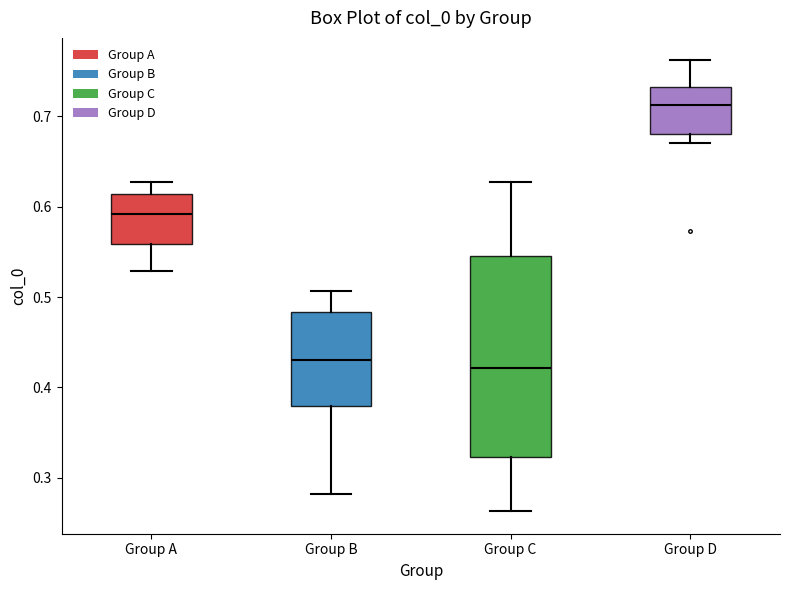

Reading left to right, transcribe this box plot: for each box, give where its median line is, the range the box spans, and where its two whiskers end, as read against the y-axis. The values are not printed on the chart, so give them approximately, as read against the axis.

Group A: median 0.59, box 0.56 to 0.61, whiskers 0.53 to 0.63
Group B: median 0.43, box 0.38 to 0.48, whiskers 0.28 to 0.51
Group C: median 0.42, box 0.32 to 0.55, whiskers 0.26 to 0.63
Group D: median 0.71, box 0.68 to 0.73, whiskers 0.67 to 0.76